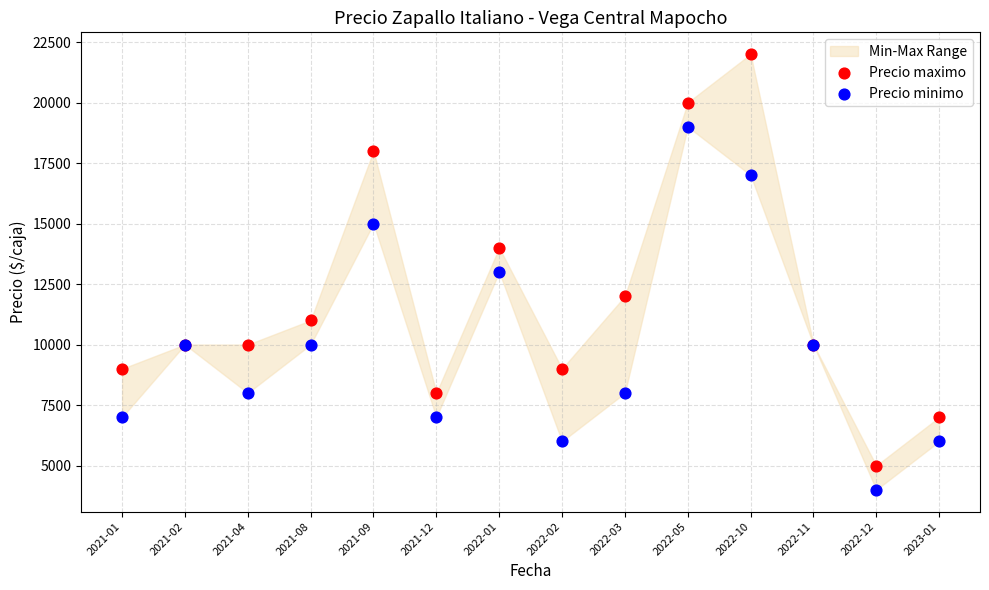

Which series reaches the maximum Y coordinate?

Precio maximo